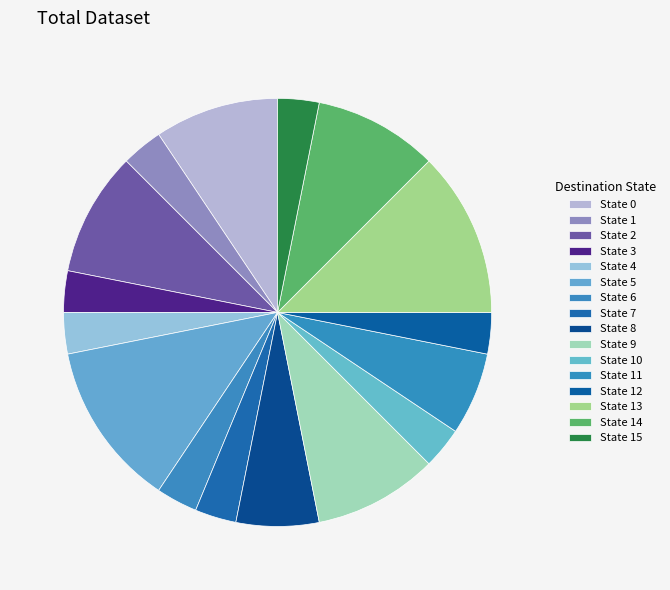

How many segments does this pie chart have?

16